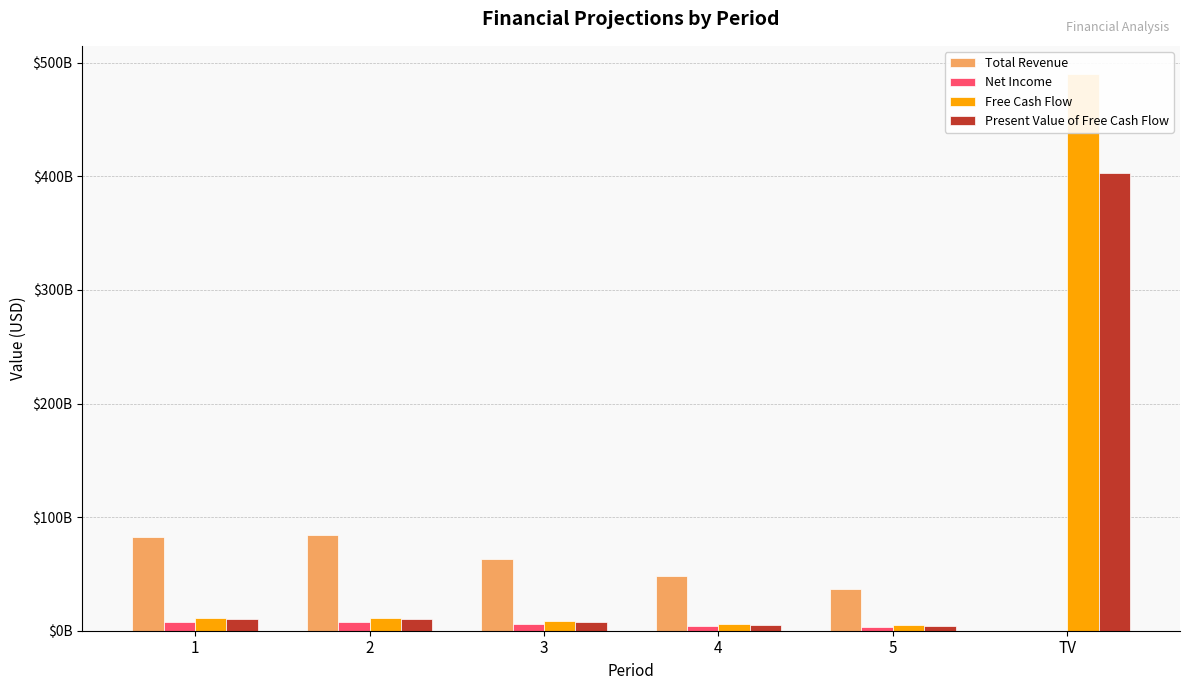

What is the sum of the Net Income values at TV and 5?

3252797521.7